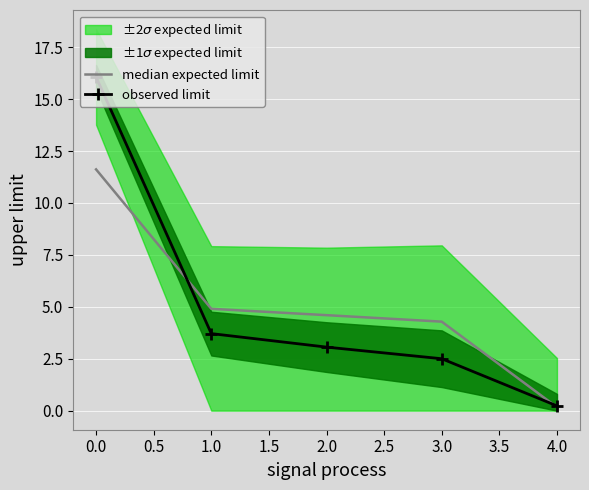

List the labels in order of median expected limit value, smallest first.

4.0, 3.0, 2.0, 1.0, 0.0